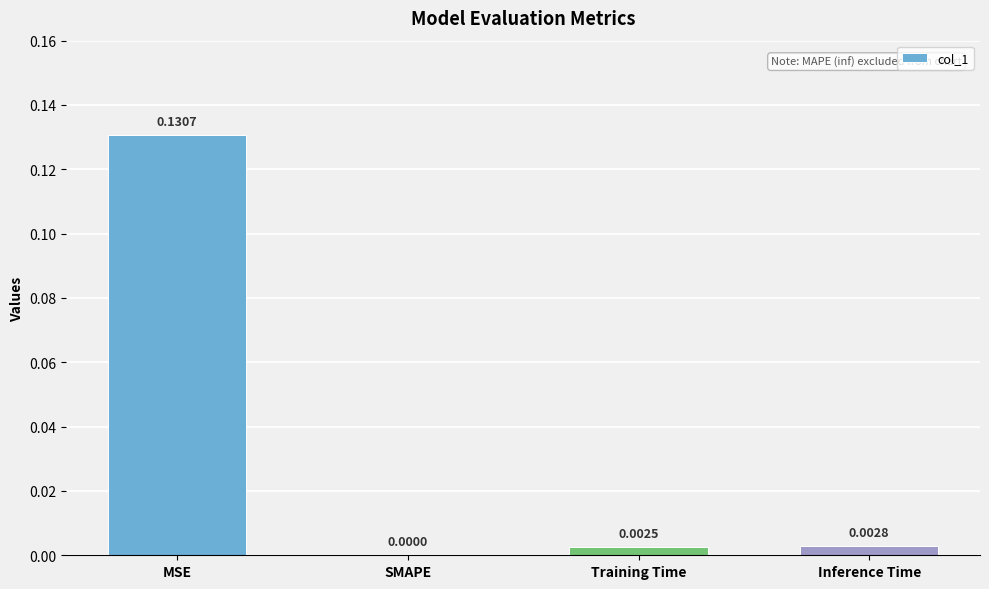

Which category has the highest value across all series?

MSE